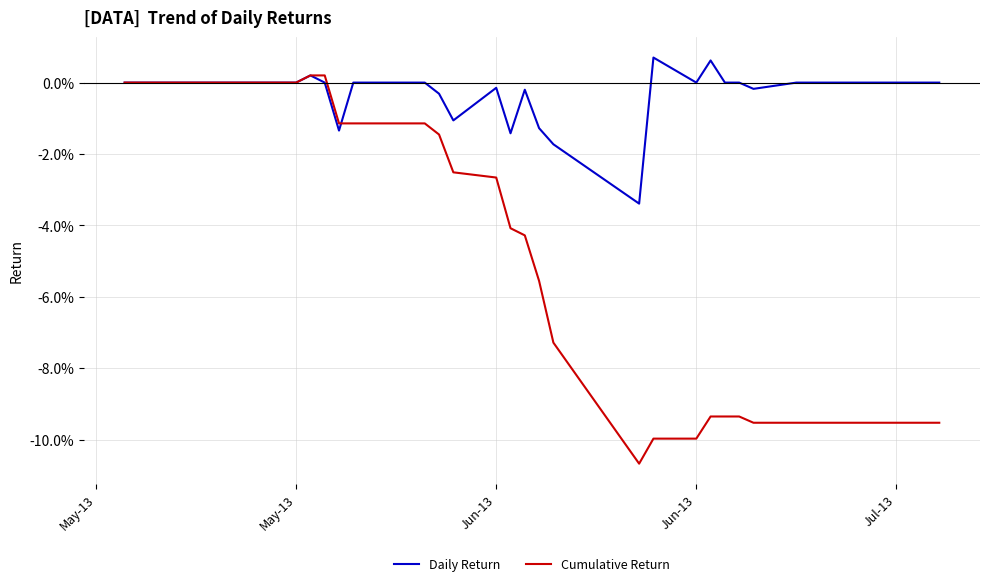

Which series has the widest spread of values?

Cumulative Return